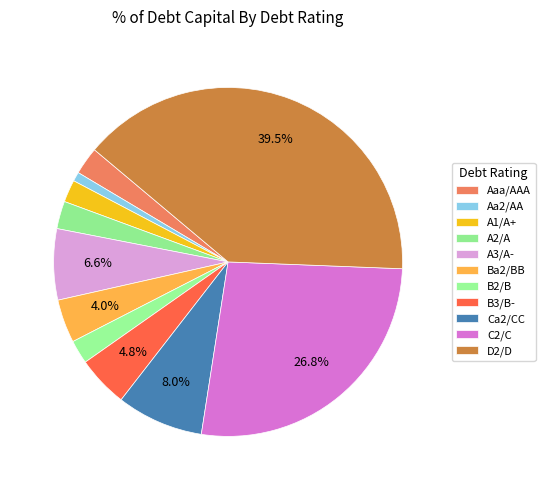

How many segments does this pie chart have?

11